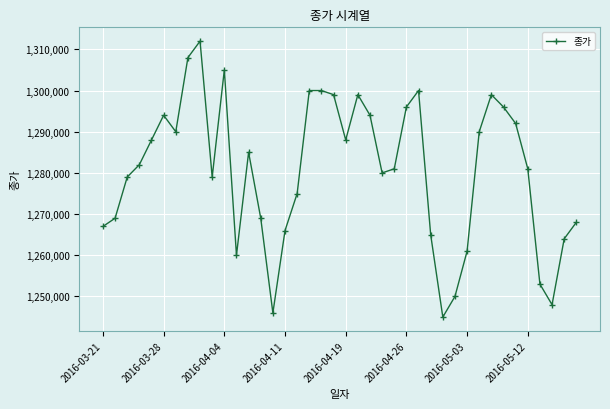

True or false: the data has more than 1 interior local peaks.

True